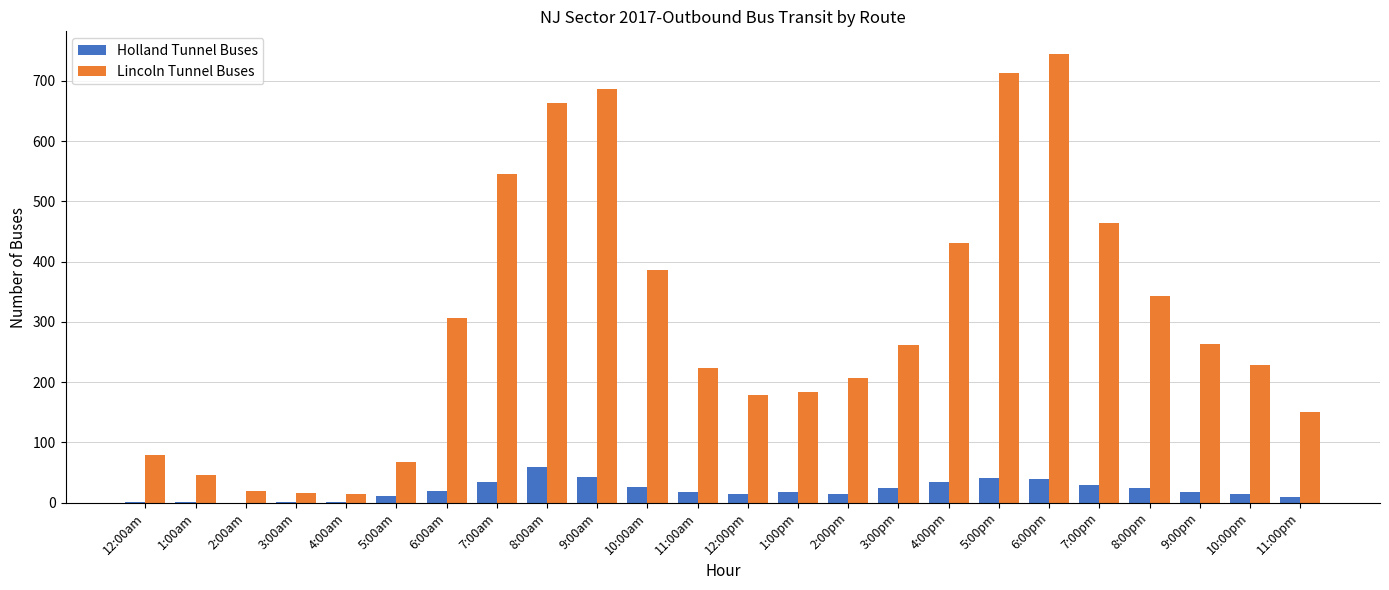

The value of Lincoln Tunnel Buses at 8:00pm is 343. True or false?

True